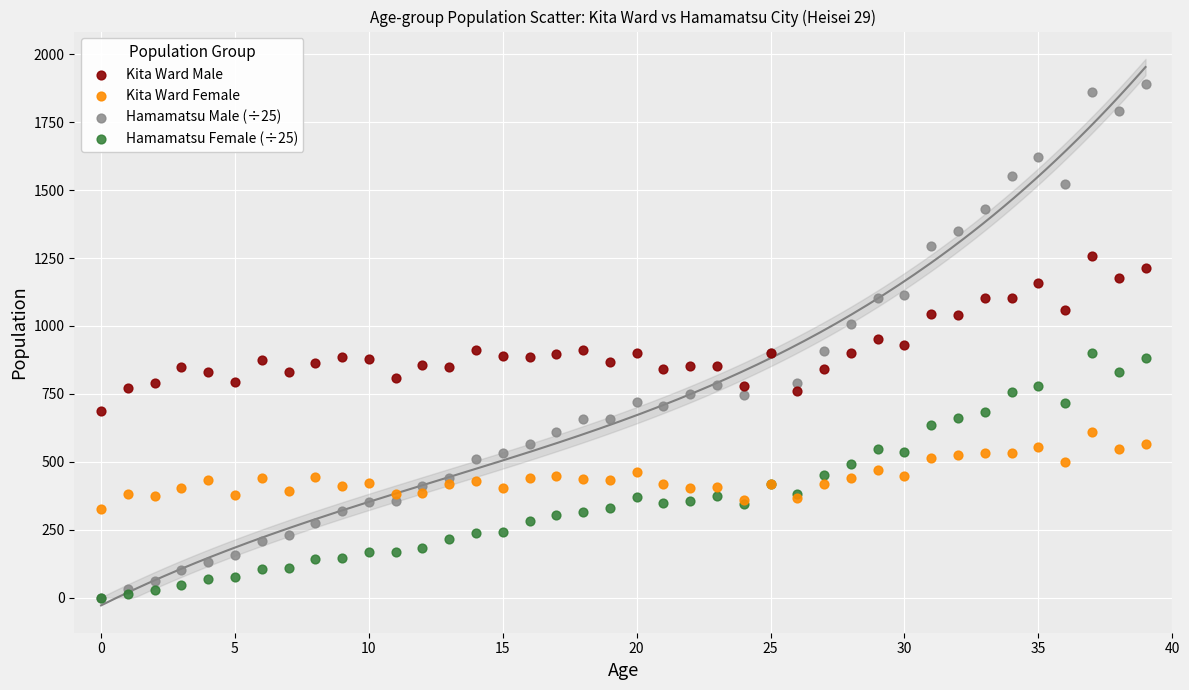

What are all the series names shown in the legend?

Kita Ward Male, Kita Ward Female, Hamamatsu Male (÷25), Hamamatsu Female (÷25)